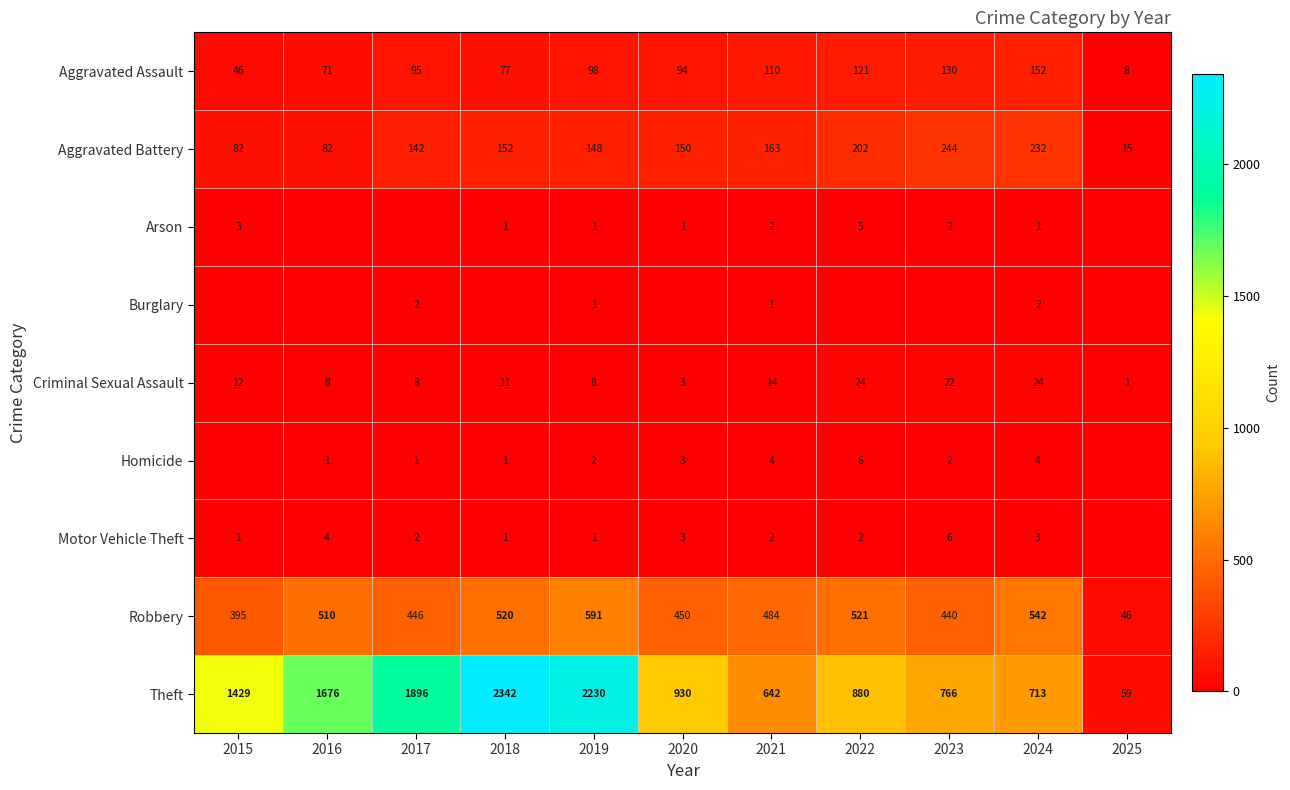

Count the number of categories in the chart.

11